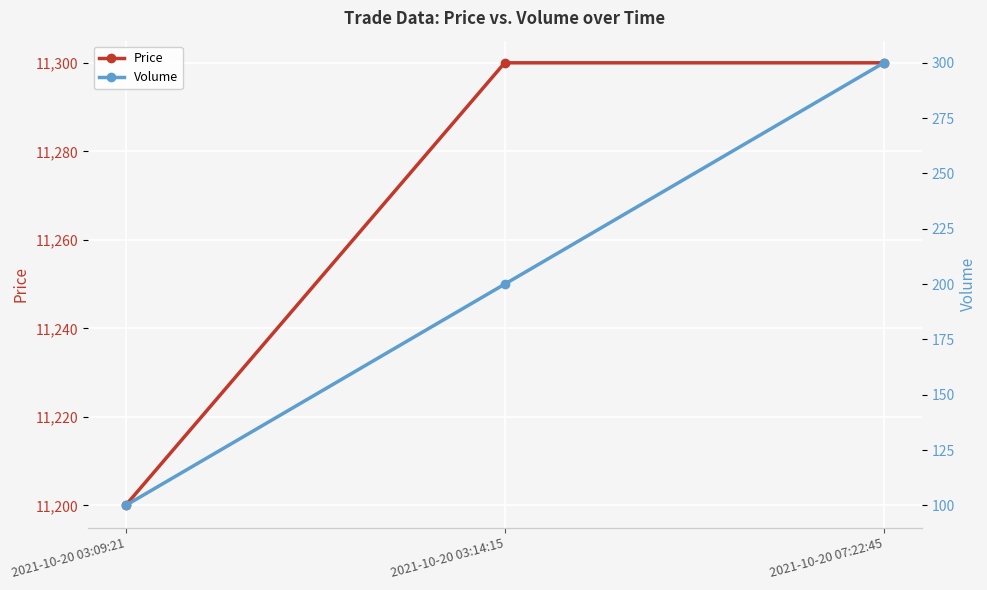

At how many categories does at least one series exceed 6049?

3